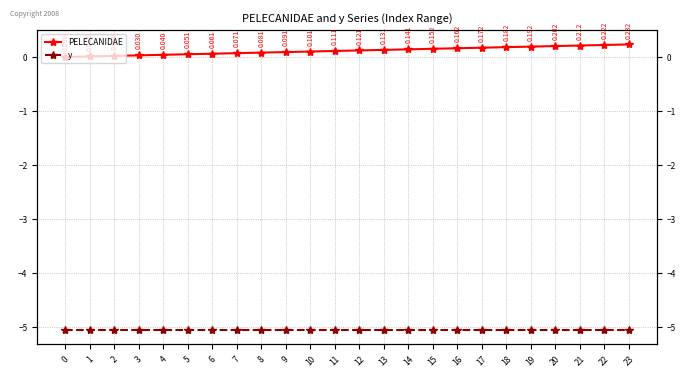

True or false: PELECANIDAE has more than 2 interior local peaks.

False